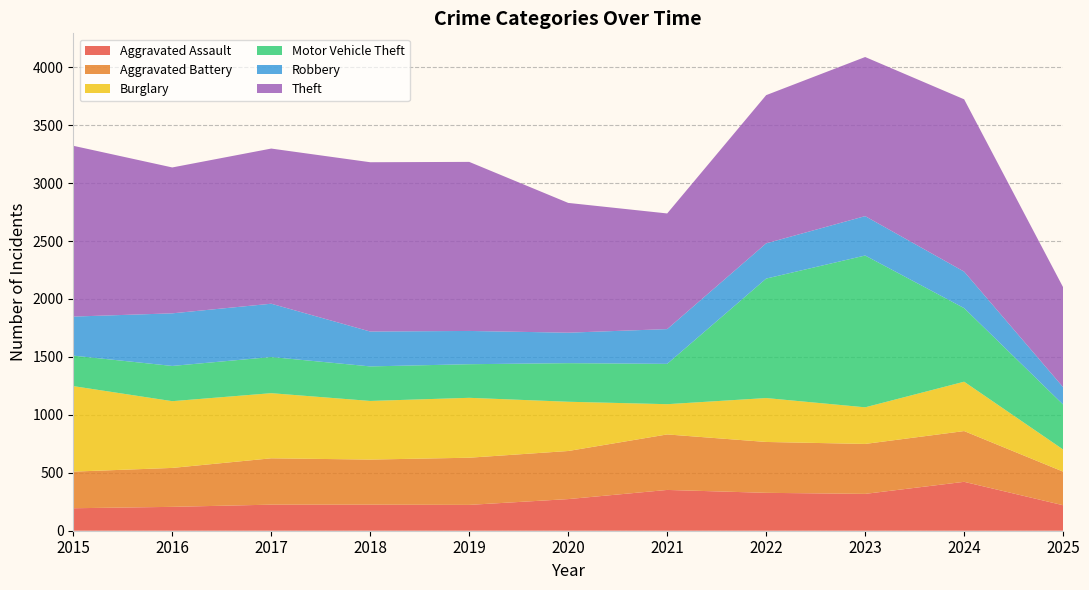

Reading left to right, transcribe all the data shown in this chart.

Aggravated Assault: 194	206	225	225	223	273	352	327	318	422	220
Aggravated Battery: 316	336	400	389	407	415	479	439	431	438	290
Burglary: 738	576	562	506	517	425	261	379	316	426	191
Motor Vehicle Theft: 263	304	312	298	290	333	348	1031	1310	635	388
Robbery: 337	454	460	301	287	263	300	304	340	315	150
Theft: 1474	1259	1339	1461	1459	1120	998	1279	1373	1487	862